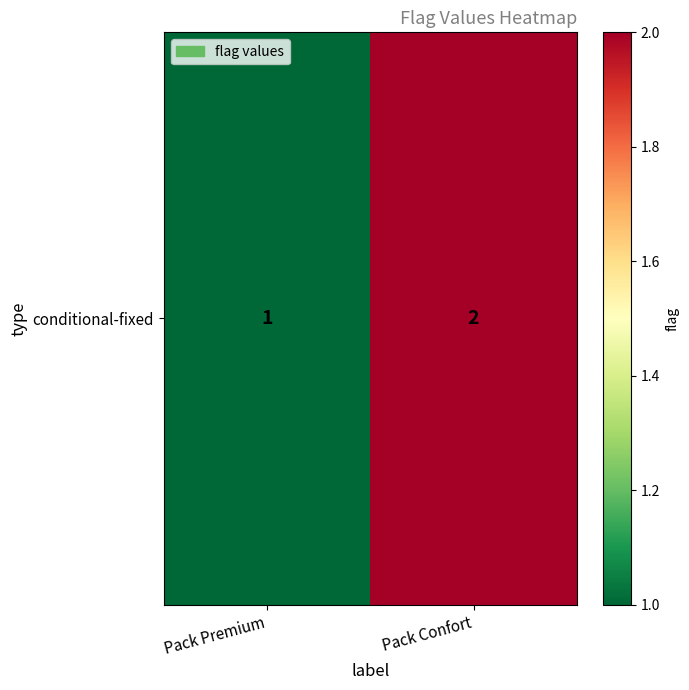

Which has a higher value, Pack Confort or Pack Premium?

Pack Confort